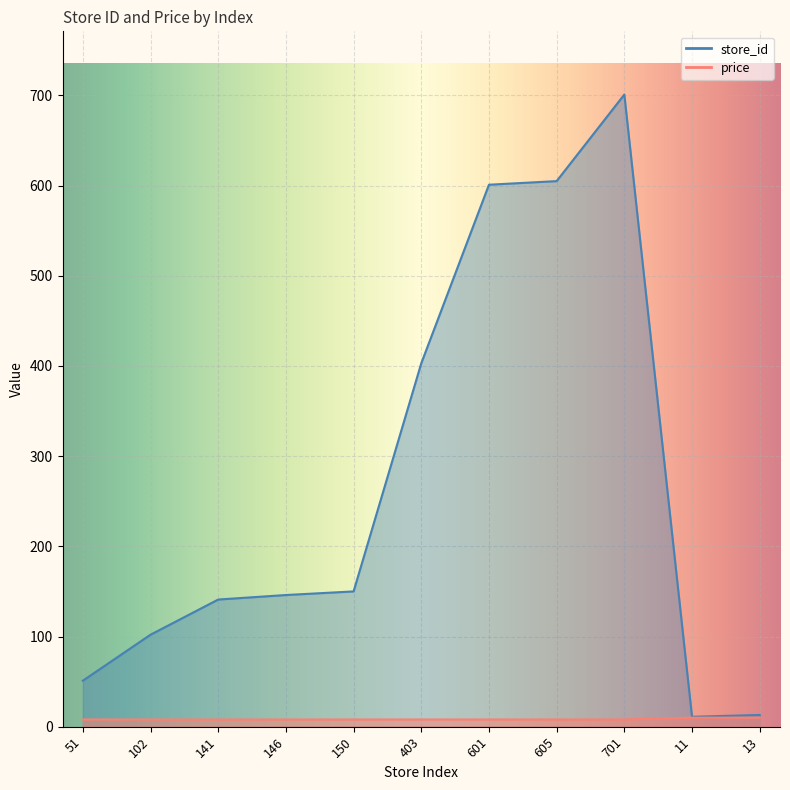

Which series has the largest total across all categories?

store_id